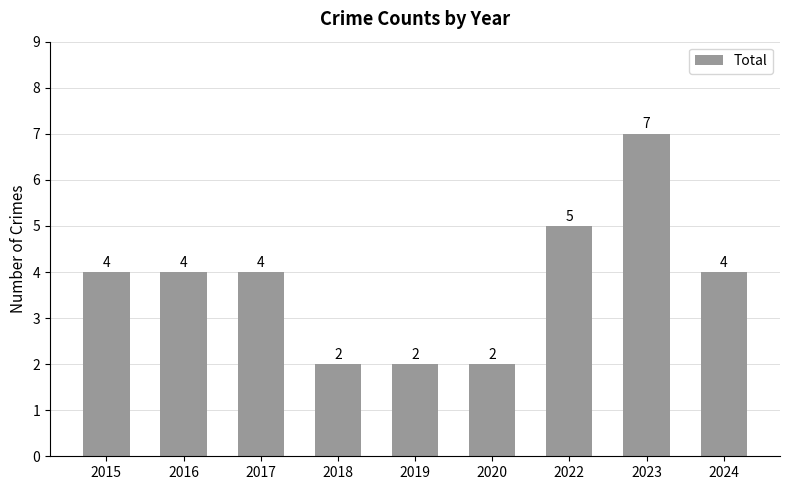

What is the value of the 8th bar from the left?

7